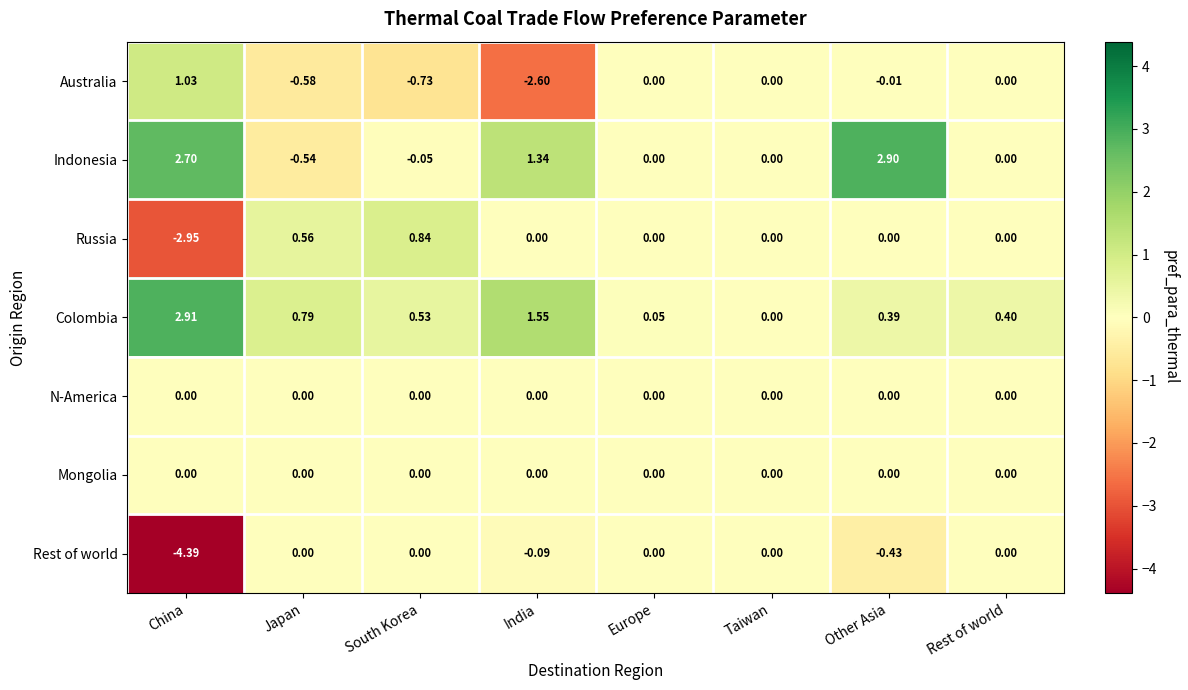

How many distinct data groups are displayed?

7